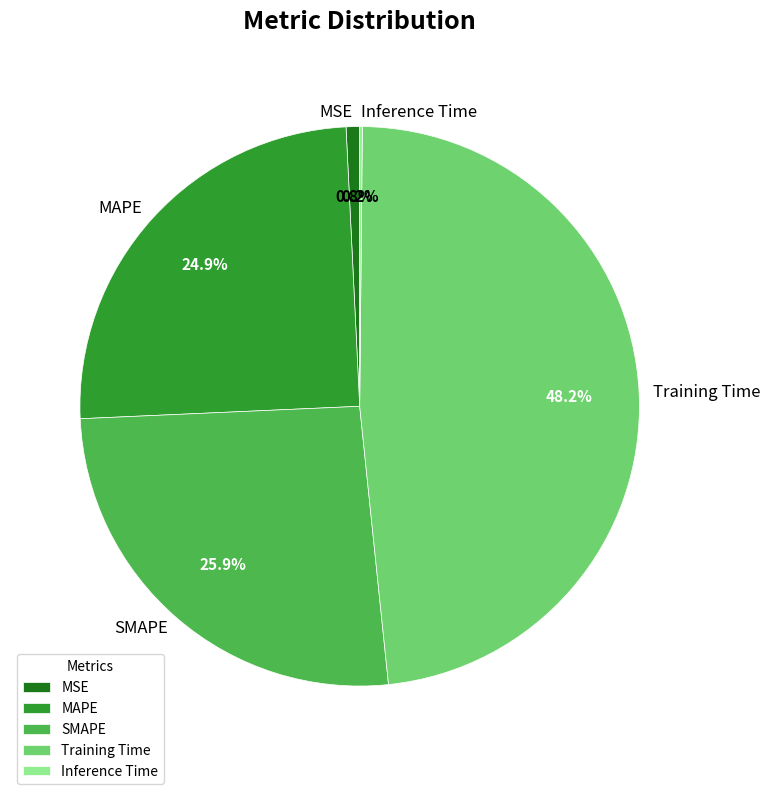

Combined, do Training Time and MSE account for over 50%?

No